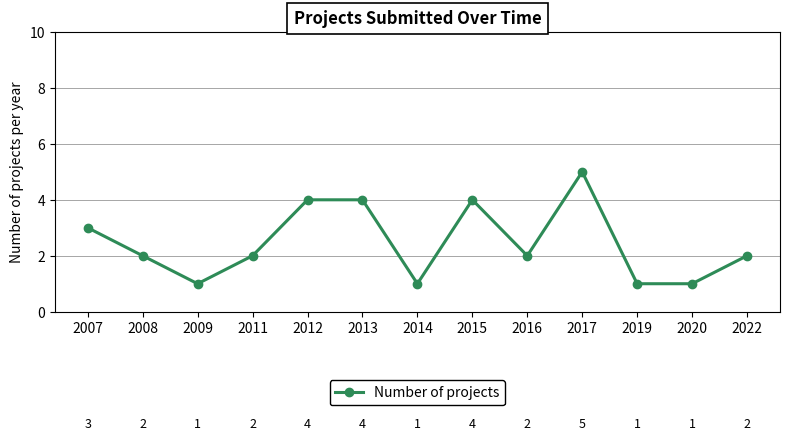

What is the value of the 8th point from the left?

4